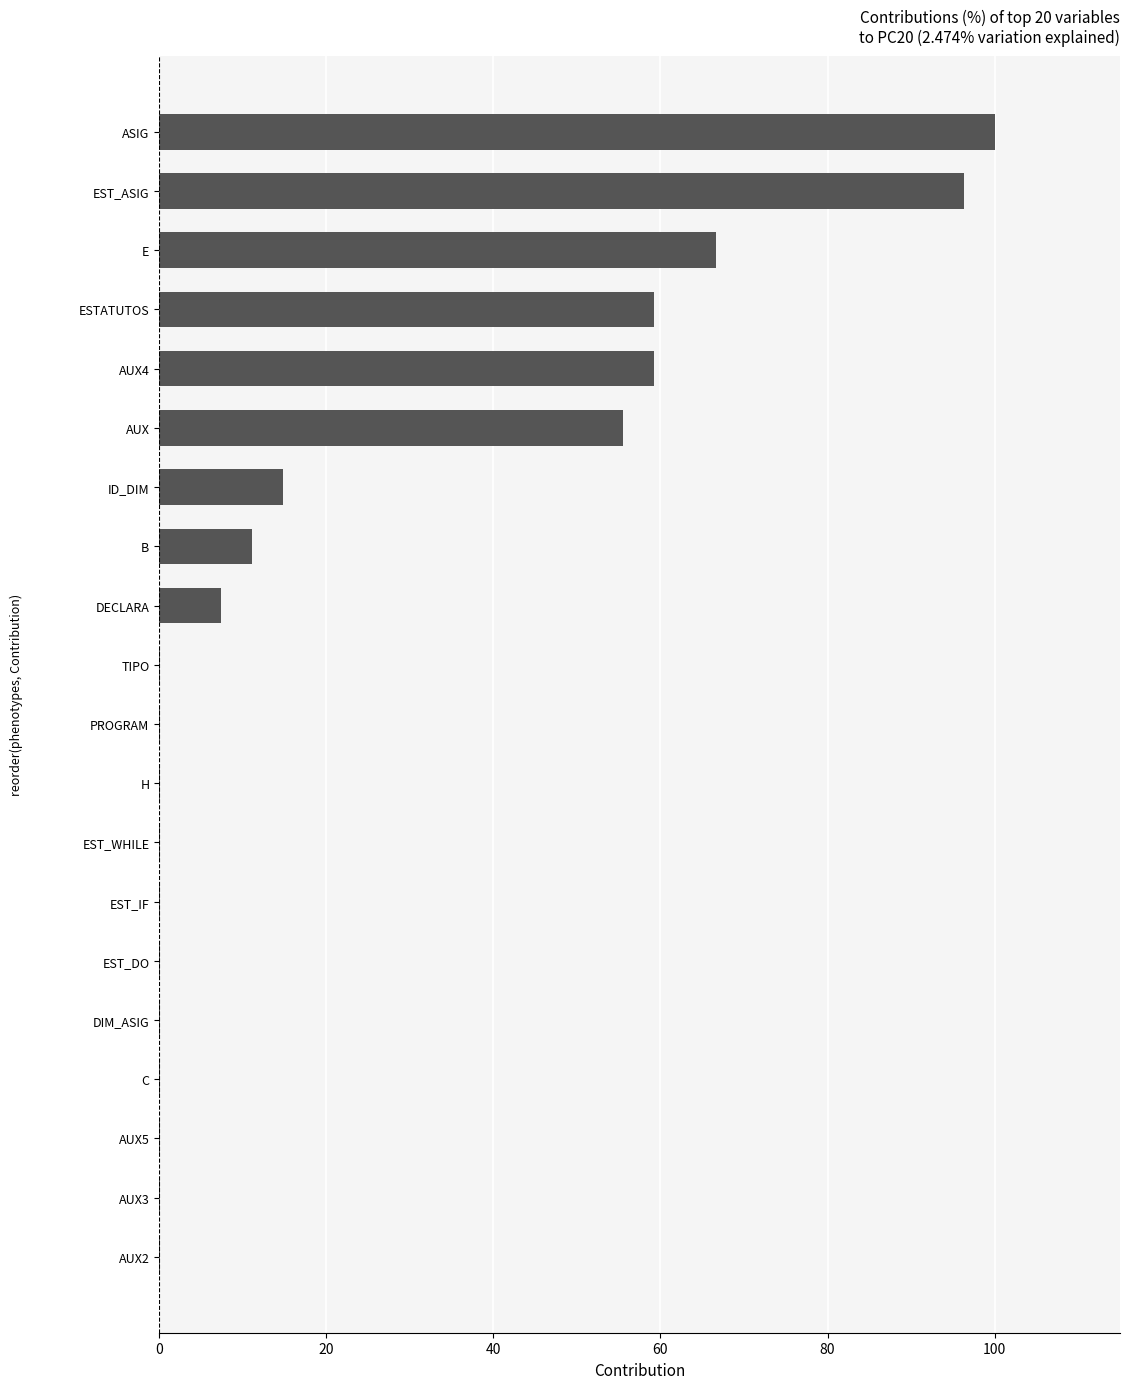

What is the greatest value displayed?

100.0